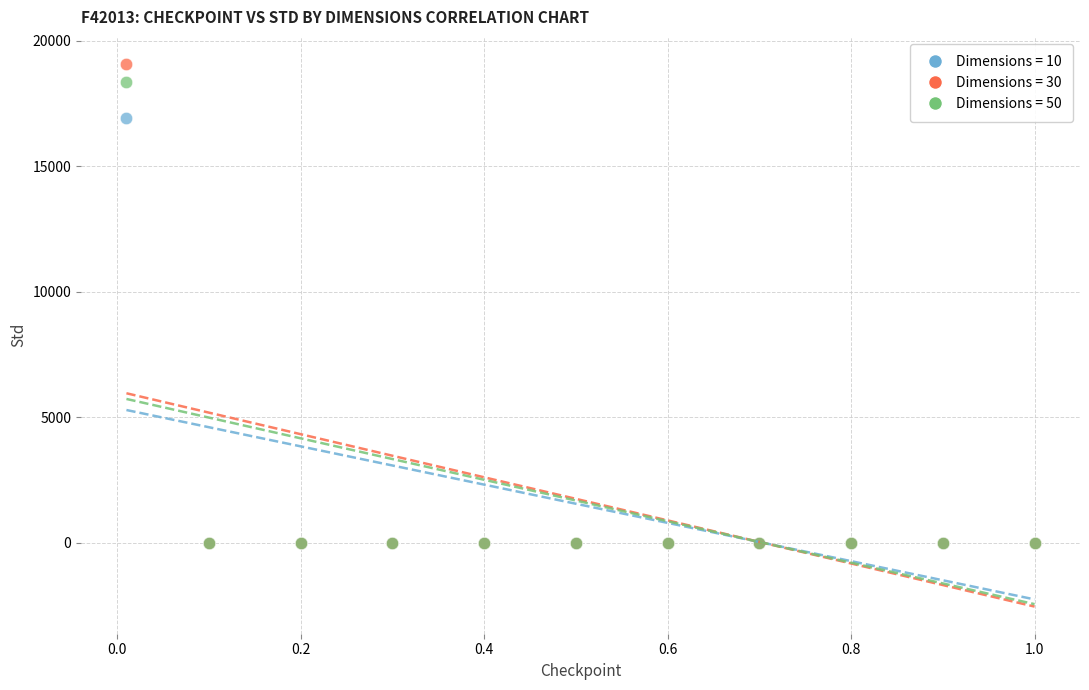

Across all series, what Y value is closest to 9538?

16934.3